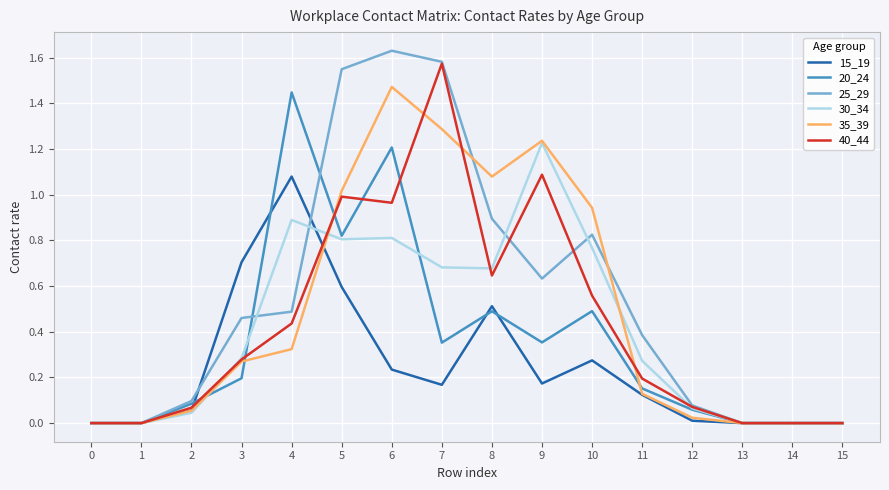

At 6, list the series in order from smallest to largest.

15_19, 30_34, 40_44, 20_24, 35_39, 25_29